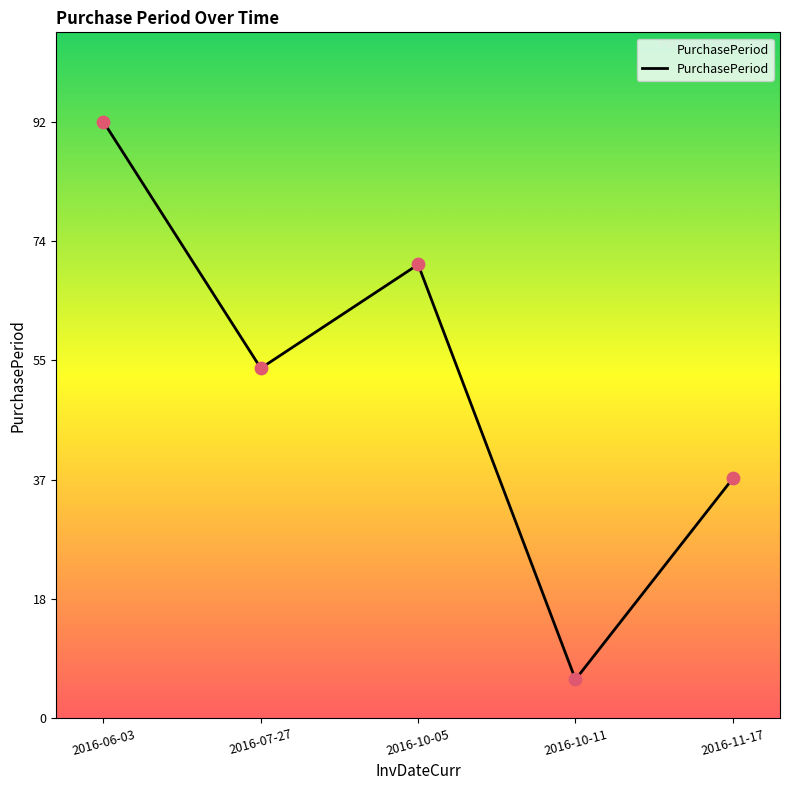

What is the change in value from 2016-06-03 to 2016-07-27?

-38